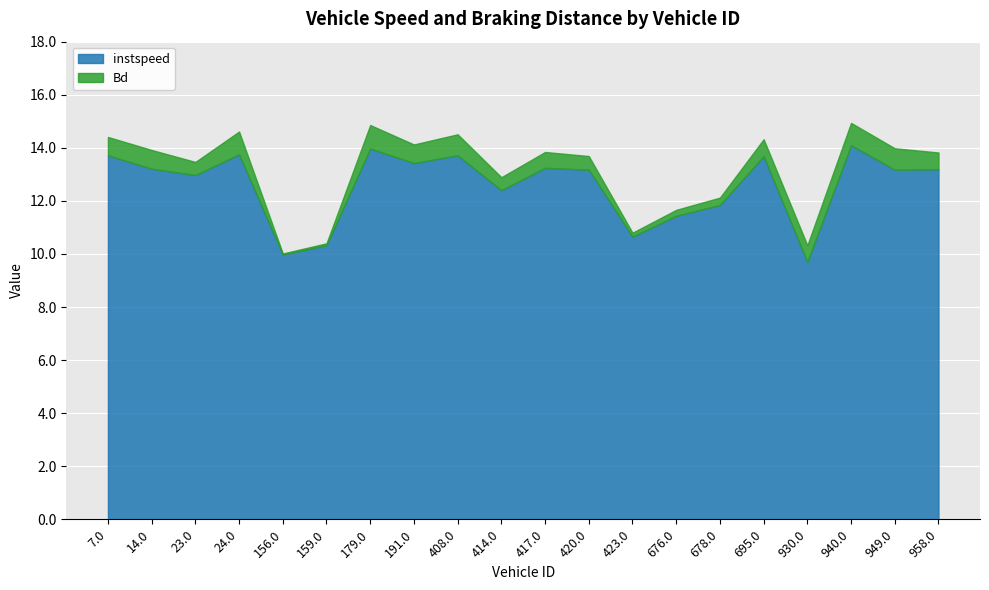

List the labels in order of instspeed value, largest first.

940.0, 179.0, 24.0, 408.0, 7.0, 695.0, 191.0, 417.0, 14.0, 958.0, 949.0, 420.0, 23.0, 414.0, 678.0, 676.0, 423.0, 159.0, 156.0, 930.0